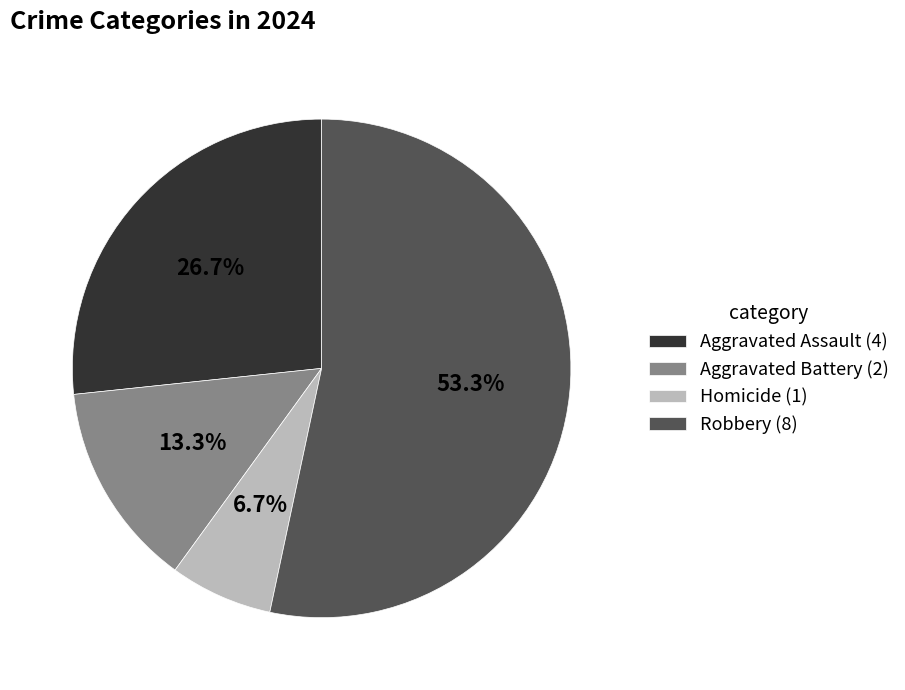

What percentage is the Aggravated Battery slice, to the nearest percent?

13%